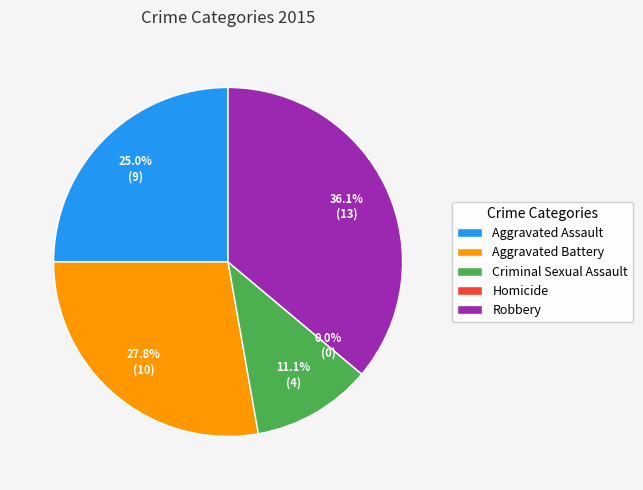

What is the change in value from Criminal Sexual Assault to Homicide?

-4